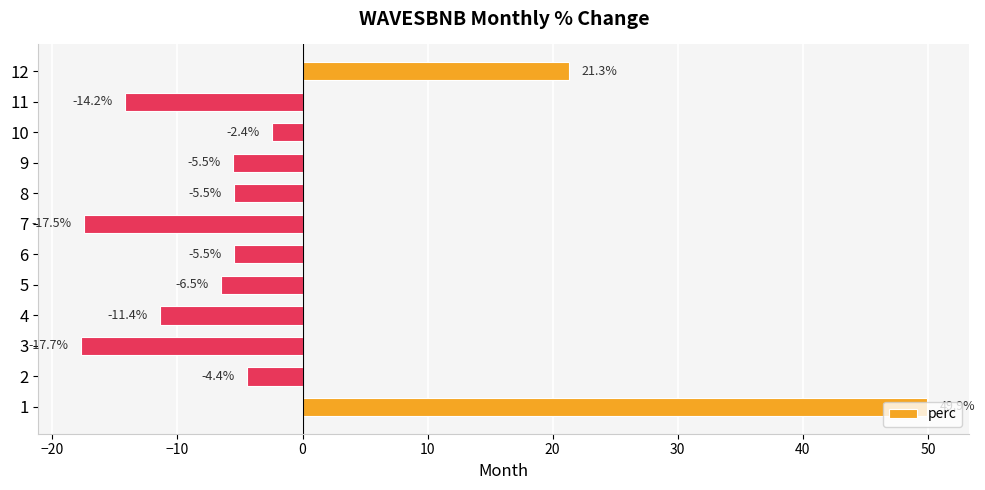

The chart shows a value of -6.5 at 5. True or false?

True